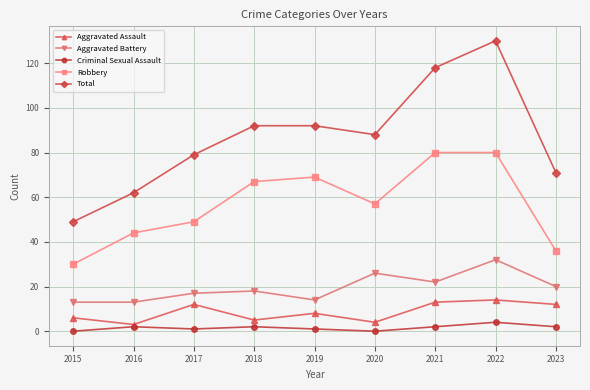

What is the difference between the highest and lowest values at 2018?

90